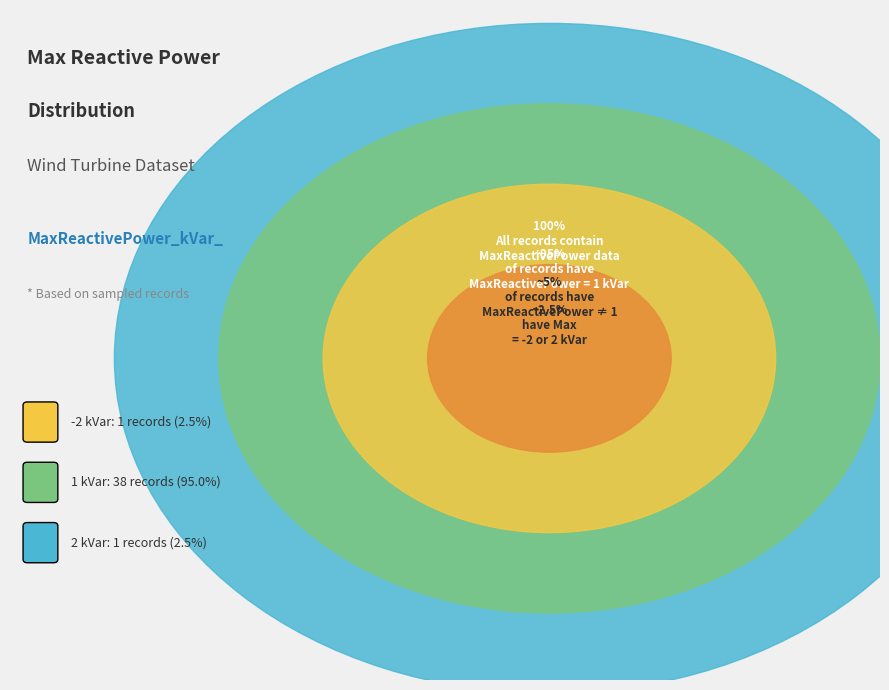

What is the largest slice in the pie chart?

MaxReactivePower = 1